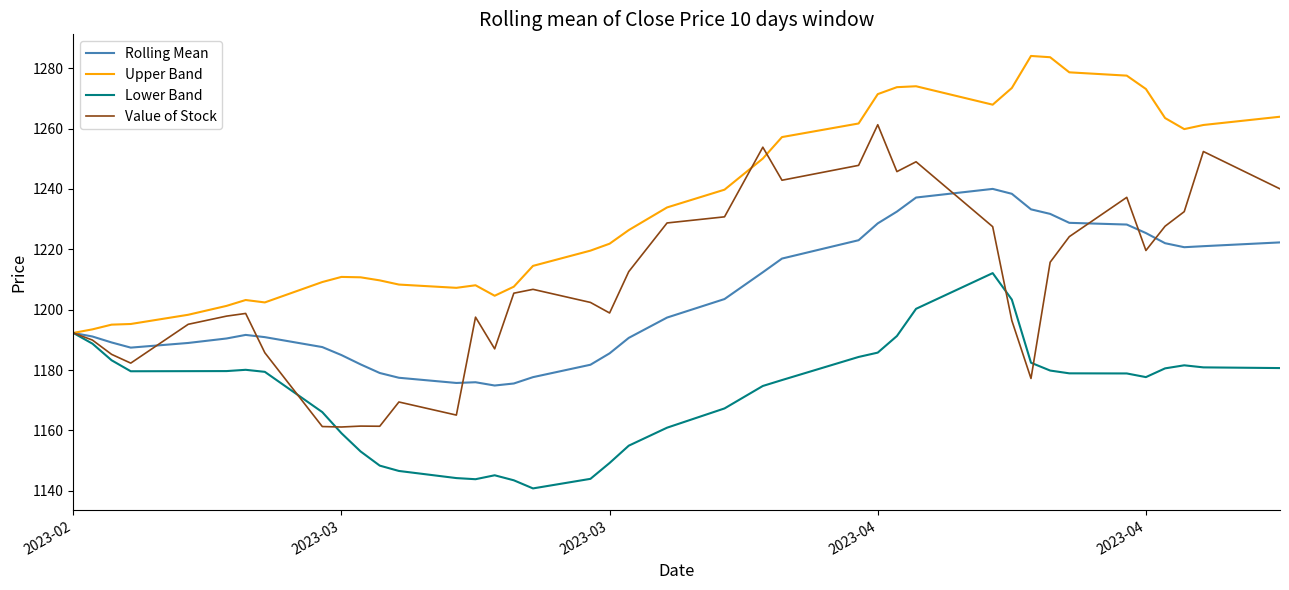

What is the maximum value for Upper Band?

1284.1